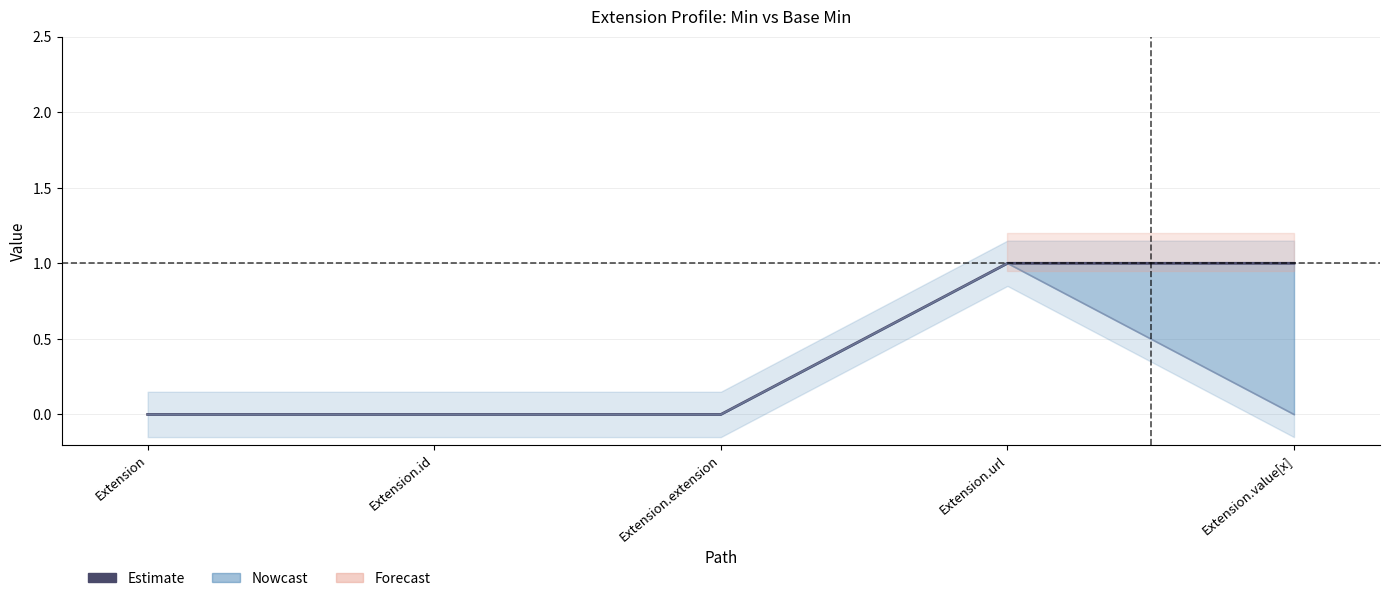

At which label is the value closest to 0?

Extension